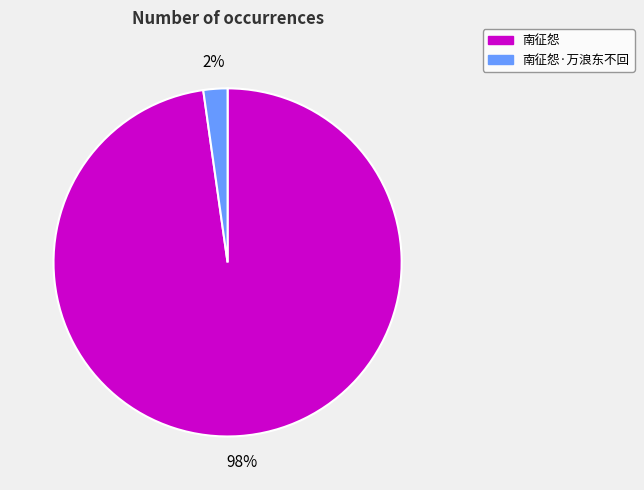

True or false: 南征怨 accounts for 91% of the total.

False